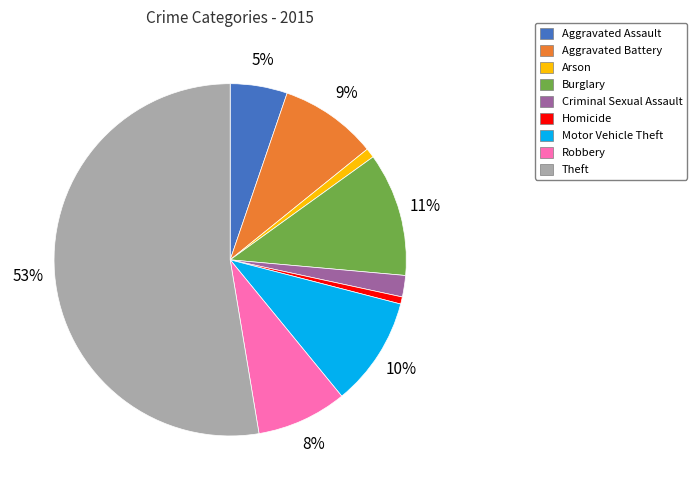

How many segments does this pie chart have?

9